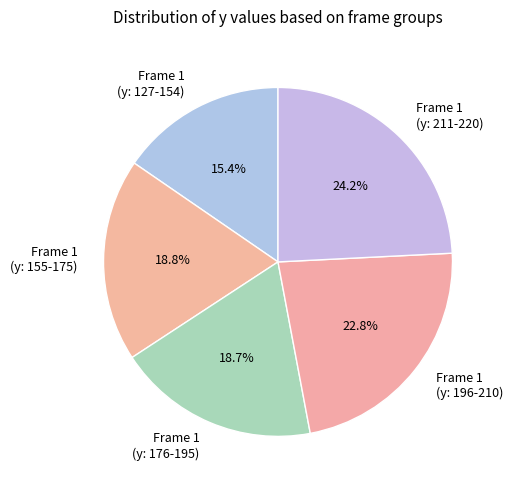

How much of the chart is everything except Frame 1 (y: 155-175)?

81.2%